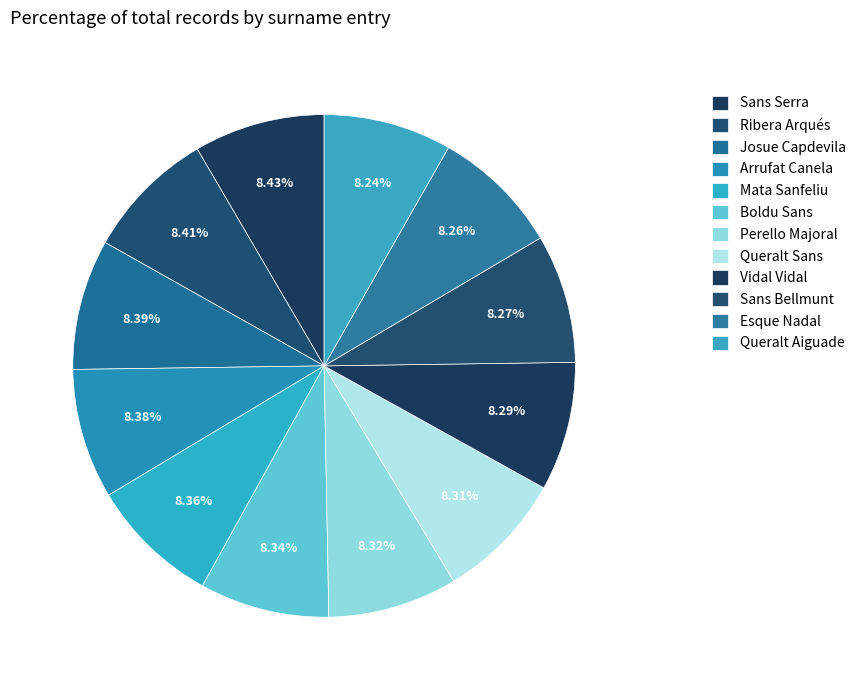

Between Sans Serra and Ribera Arqués, which is larger?

Sans Serra